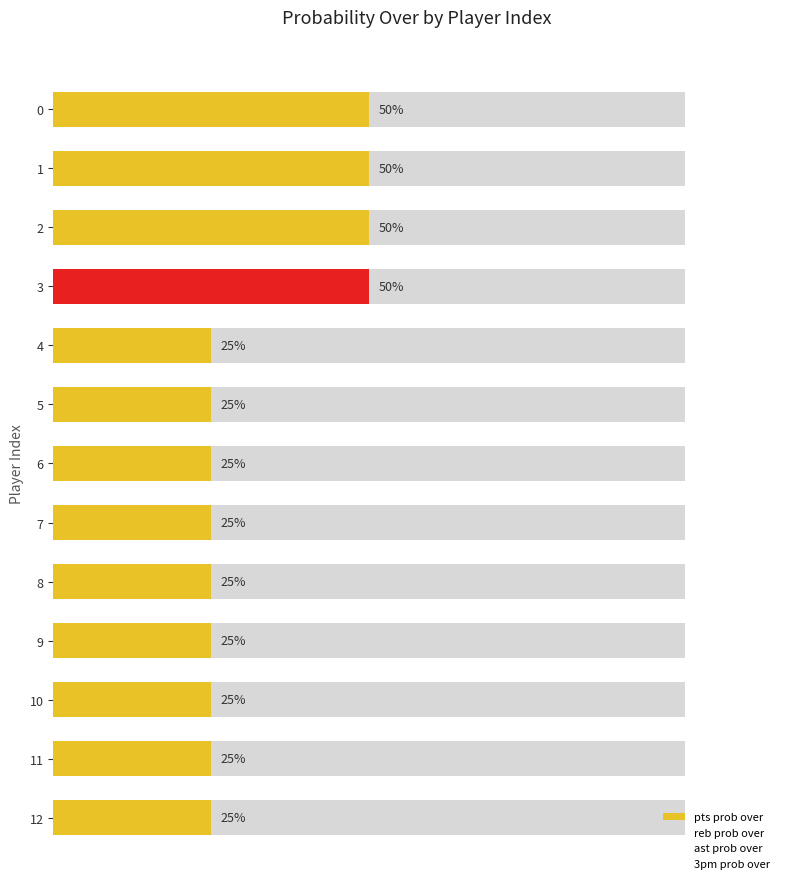

List the series in order of their peak value, lowest first.

reb prob over, ast prob over, 3pm prob over, pts prob over